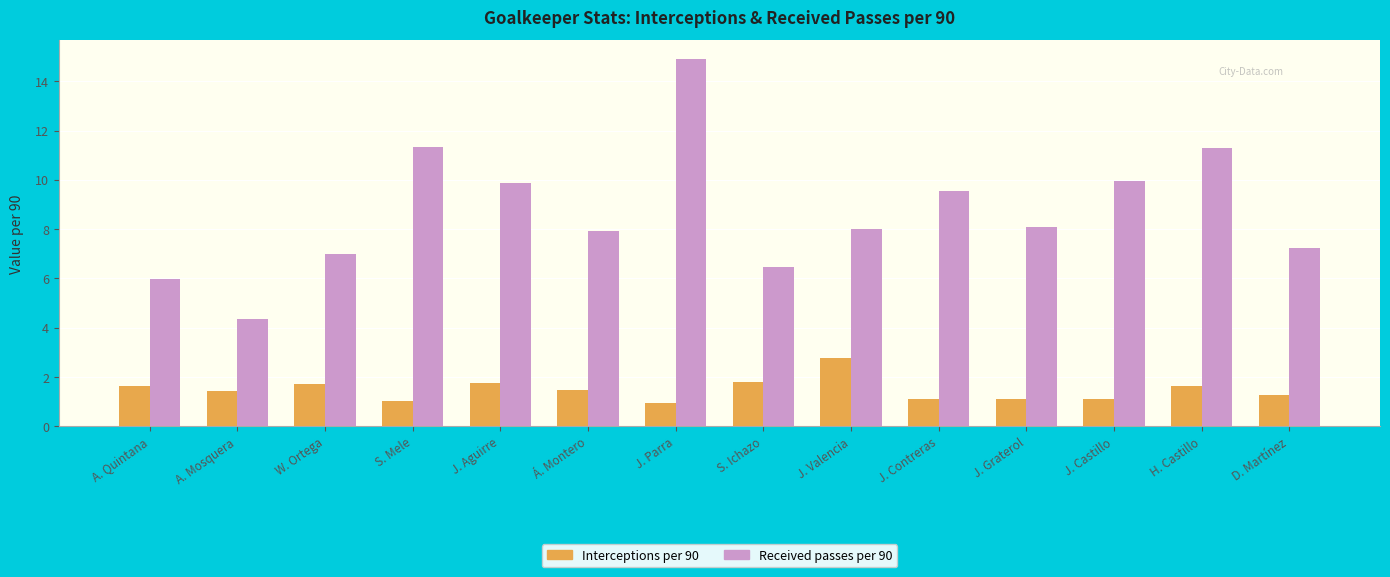

What is the difference between the Received passes per 90 values at A. Quintana and S. Ichazo?

0.5